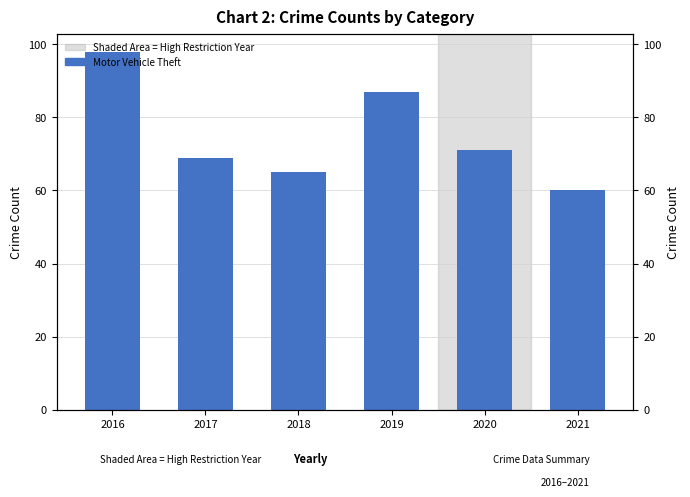

At which label is the value closest to 79?

2019